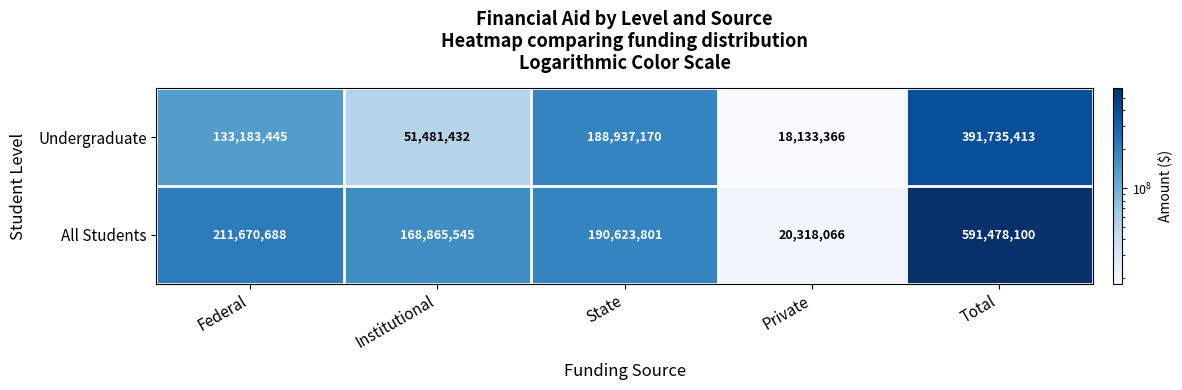

How many distinct data groups are displayed?

2